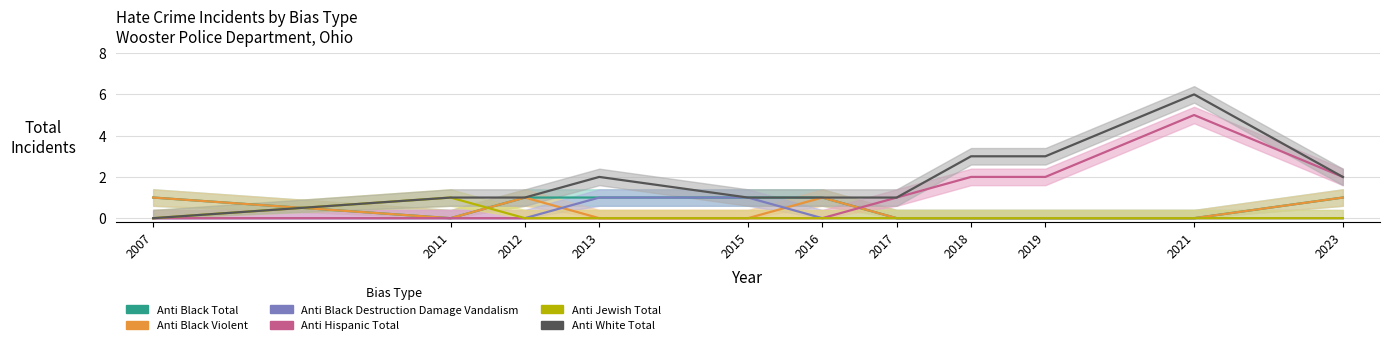

After their last crossing, which series has the higher values: Anti Black Violent or Anti Hispanic Total?

Anti Hispanic Total